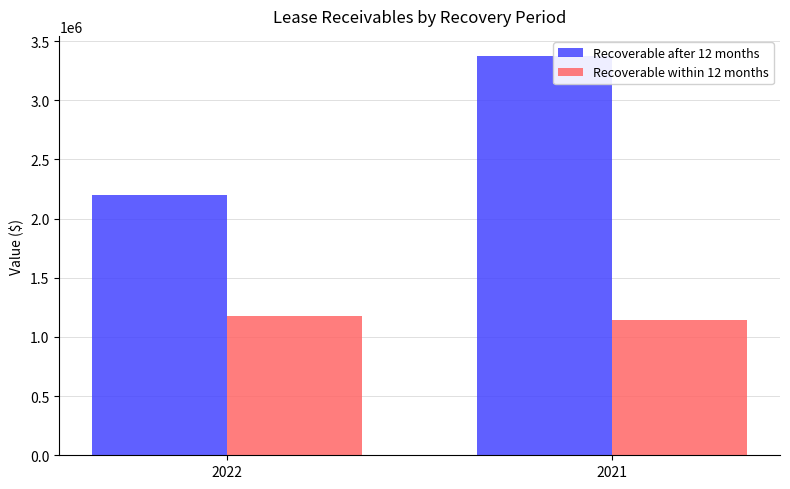

True or false: Recoverable within 12 months has a value of 1176119 at 2022.

True